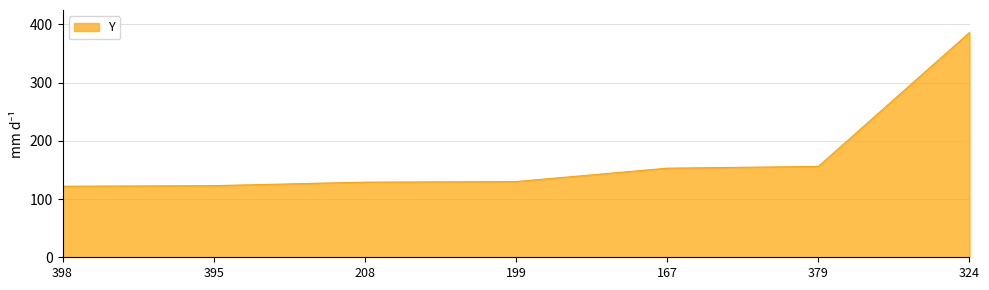

What position from the left is 167?

5